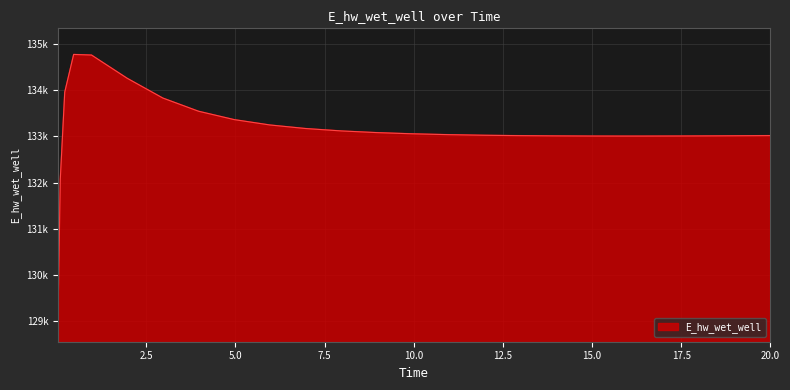

Is this an area chart (filled region under the line)?

Yes